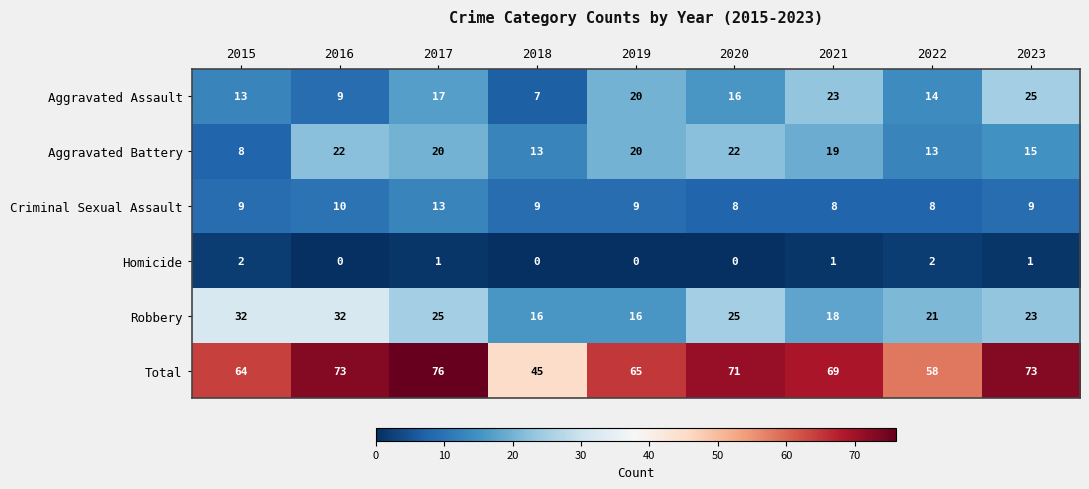

What is the minimum value for Total?

45